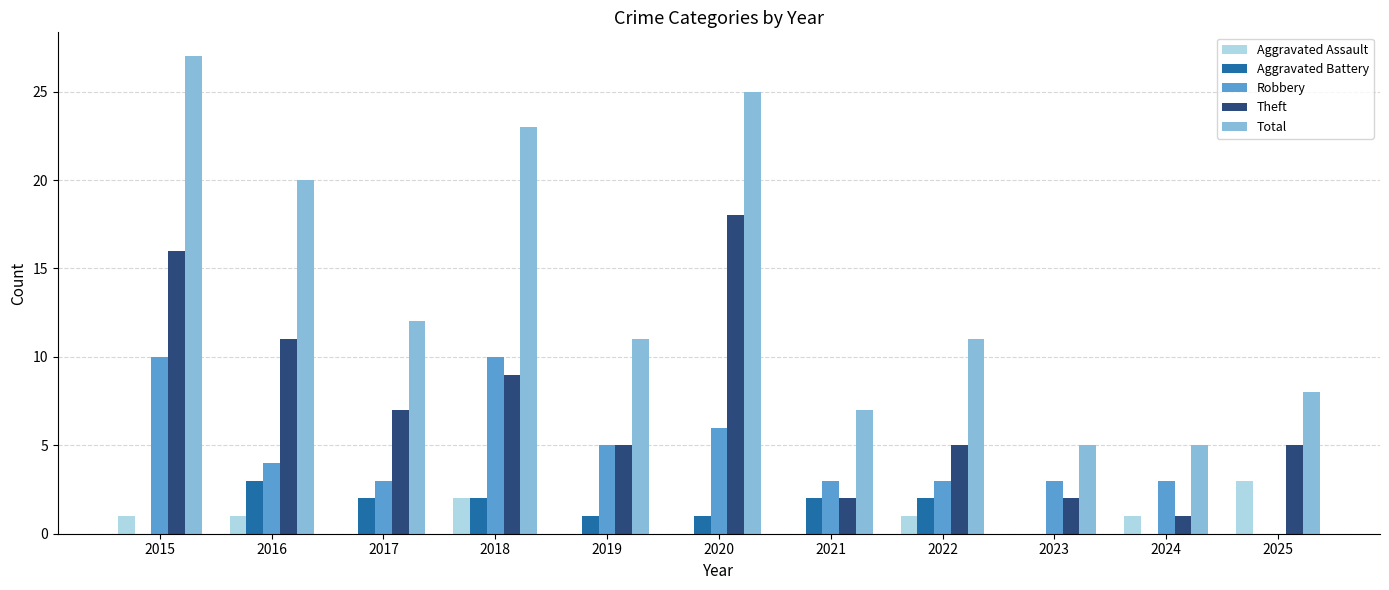

What are all the series names shown in the legend?

Aggravated Assault, Aggravated Battery, Robbery, Theft, Total